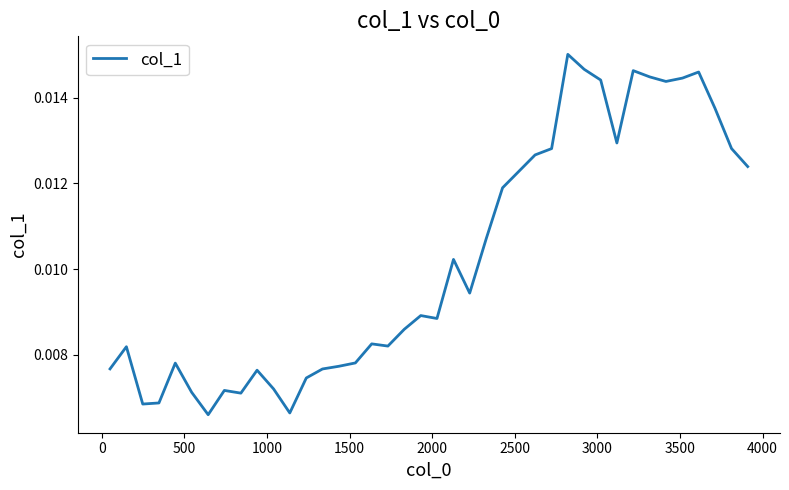

Does the chart have visible grid lines?

No